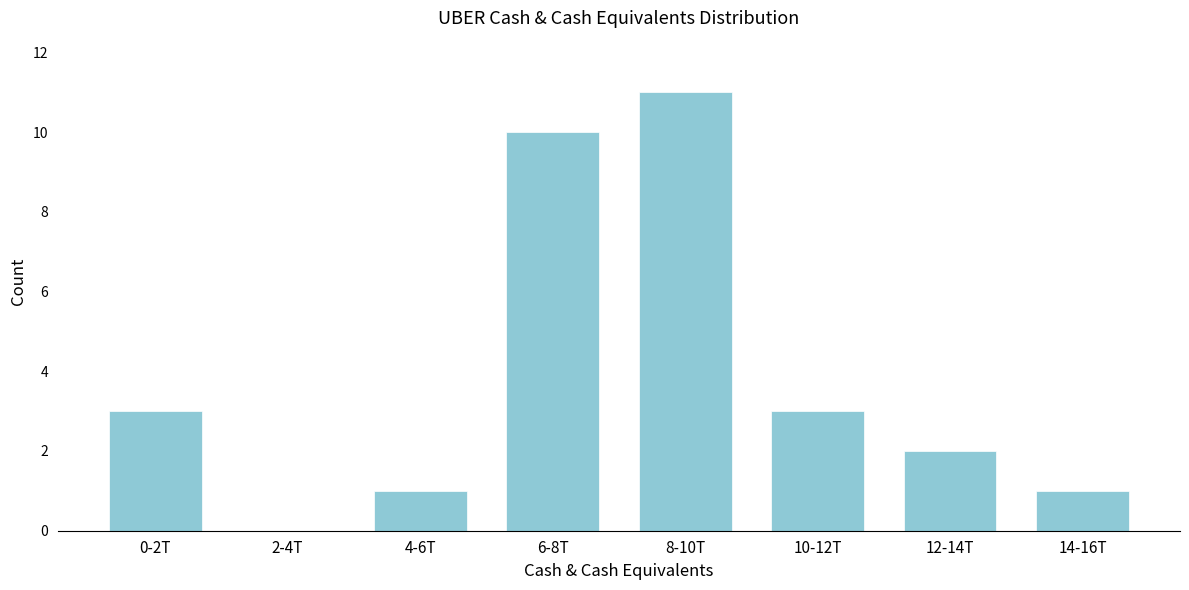

Reading right to left, what are all the values shown in this chart?

14-16T=1	12-14T=2	10-12T=3	8-10T=11	6-8T=10	4-6T=1	2-4T=0	0-2T=3